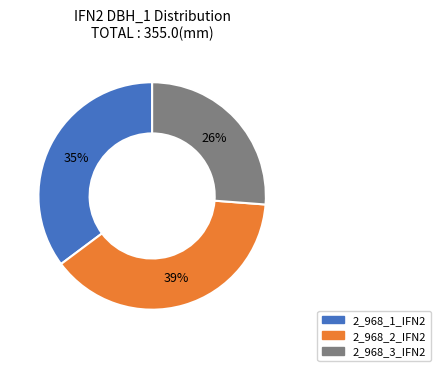

Is there a majority slice in this chart?

No